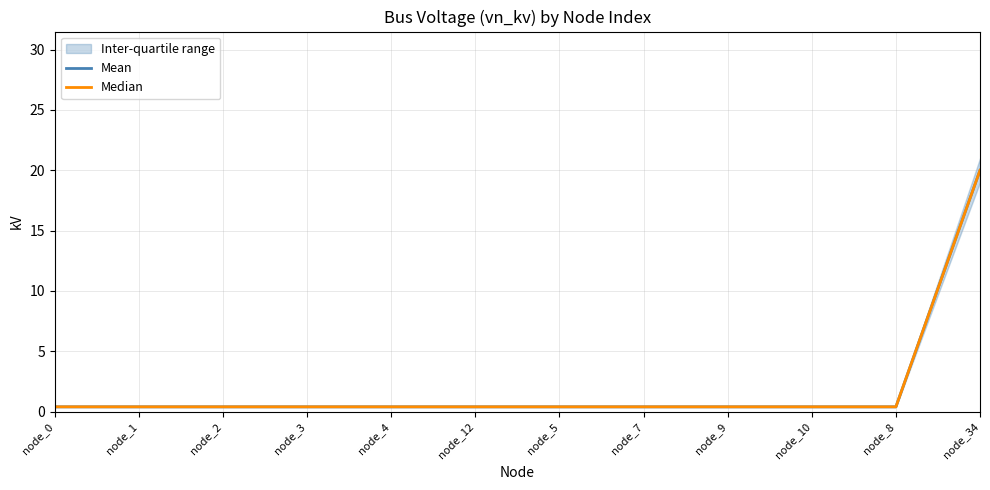

Which has a higher value, node_10 or node_3?

node_10